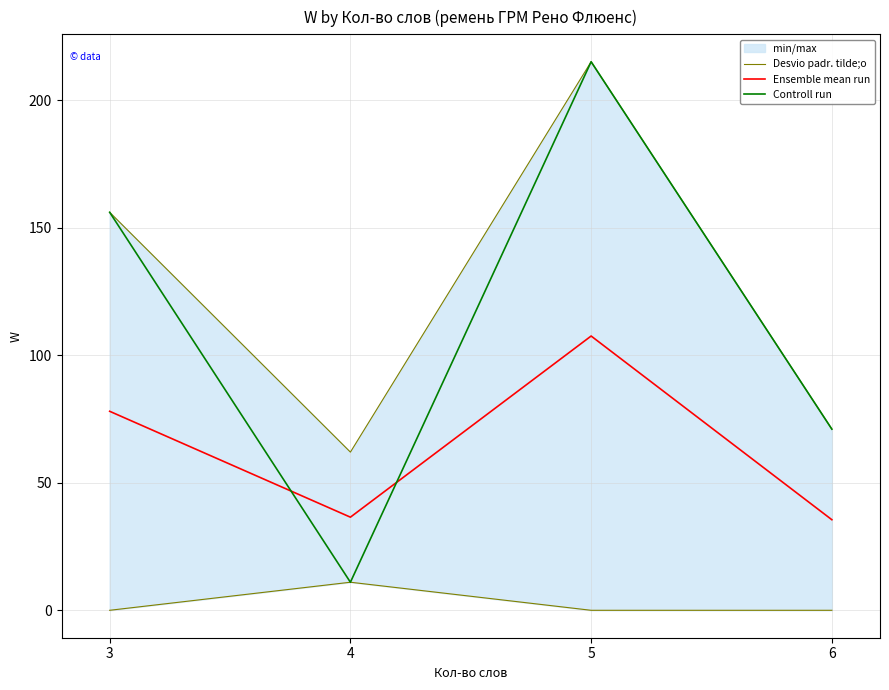

Reading right to left, transcribe all the data shown in this chart.

Desvio padr. tilde;o: 0.0	0.0	11.0	0.0
Ensemble mean run: 35.5	107.5	36.5	78.0
Controll run: 71.0	215.0	11.0	156.0